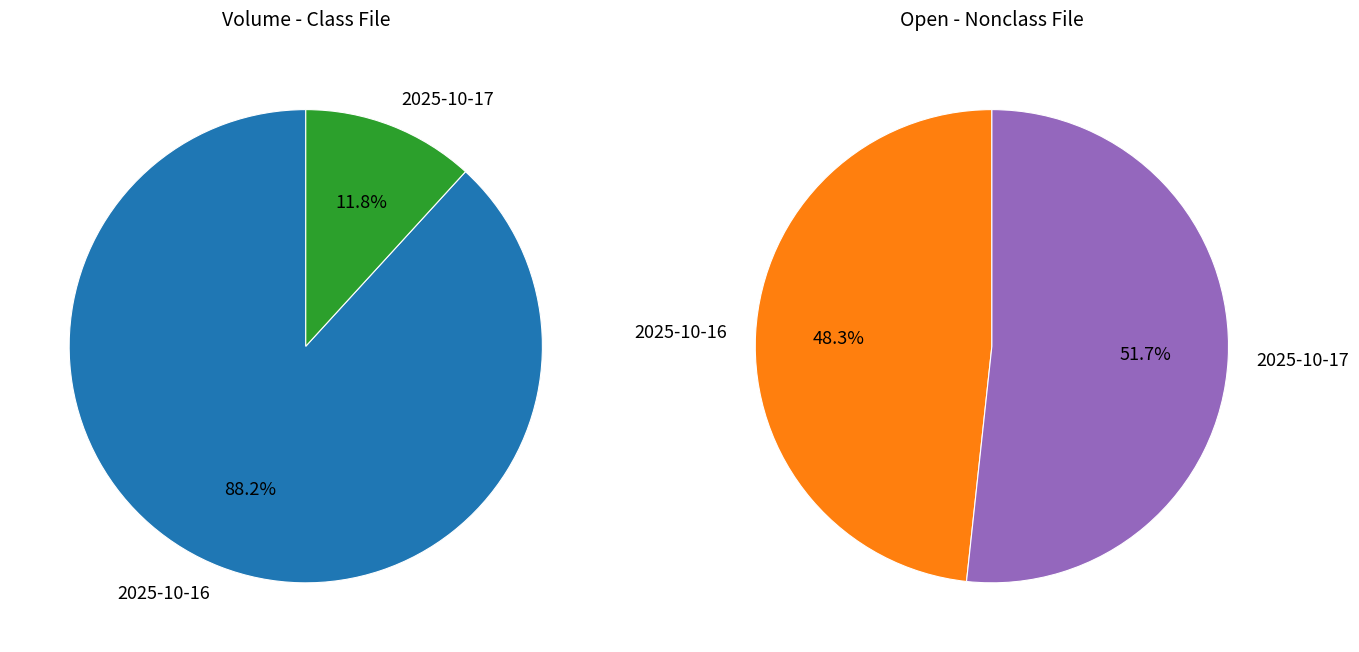

Does 2025-10-16 account for over 50% of the chart?

Yes